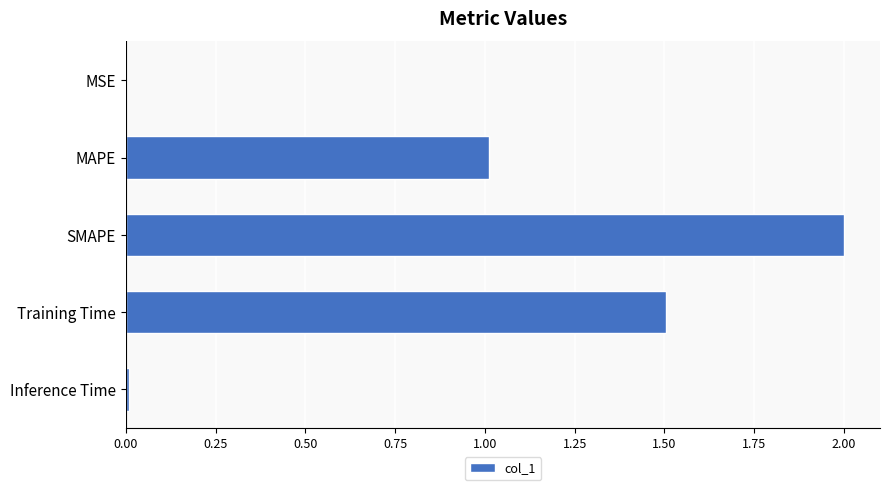

Which has a higher value, SMAPE or Inference Time?

SMAPE